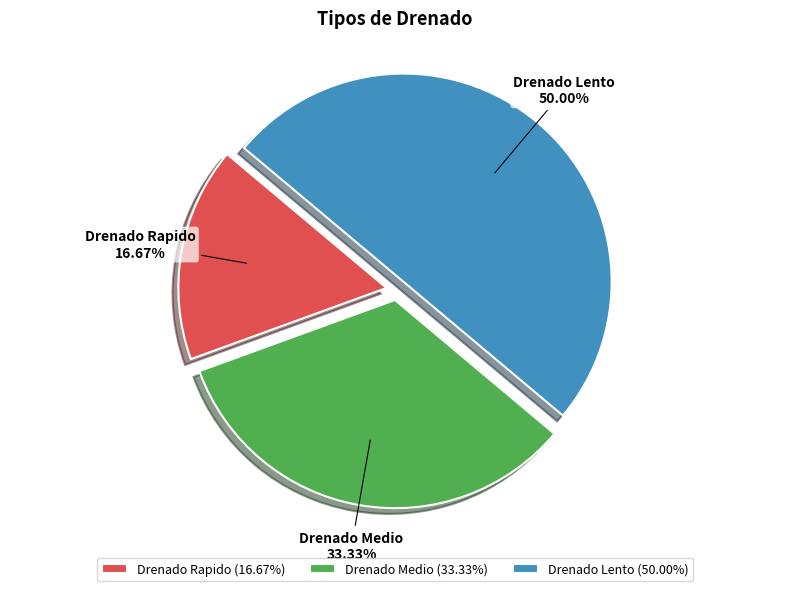

To the nearest percent, what is the average slice percentage?

33%